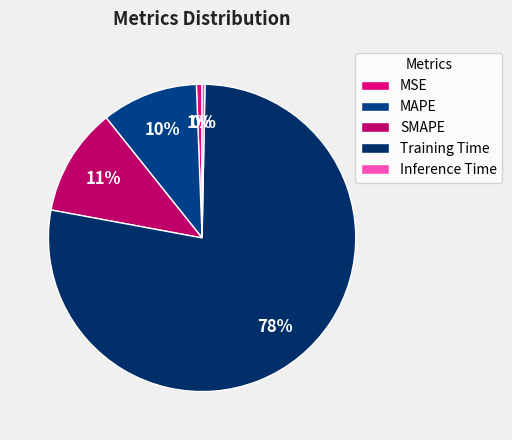

How many segments does this pie chart have?

5